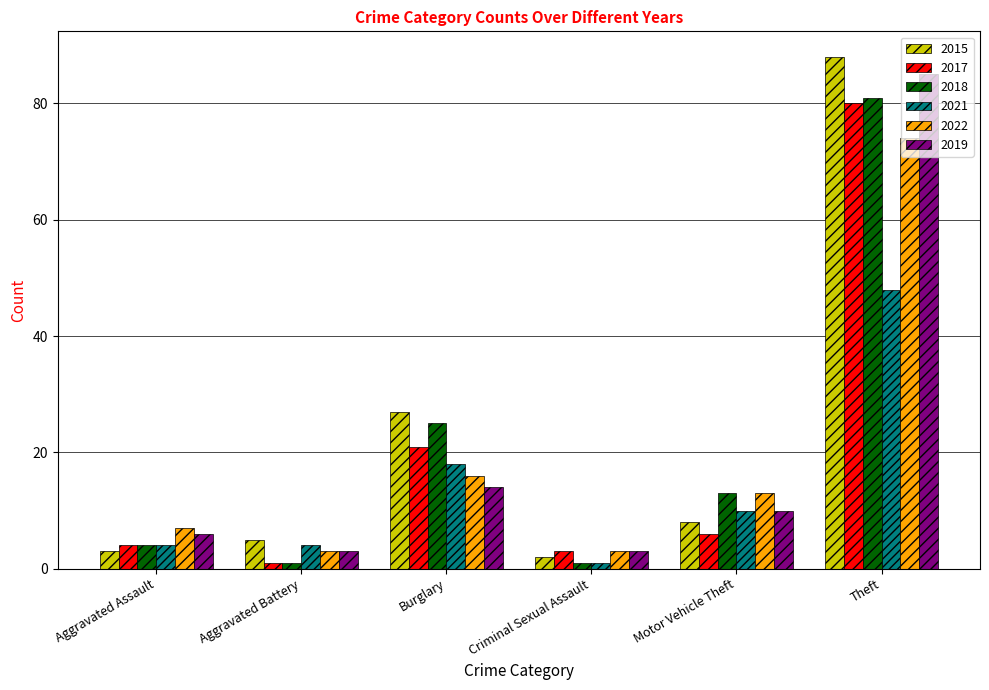

What is the value of the 2022 bar at the 6th from the left?

74